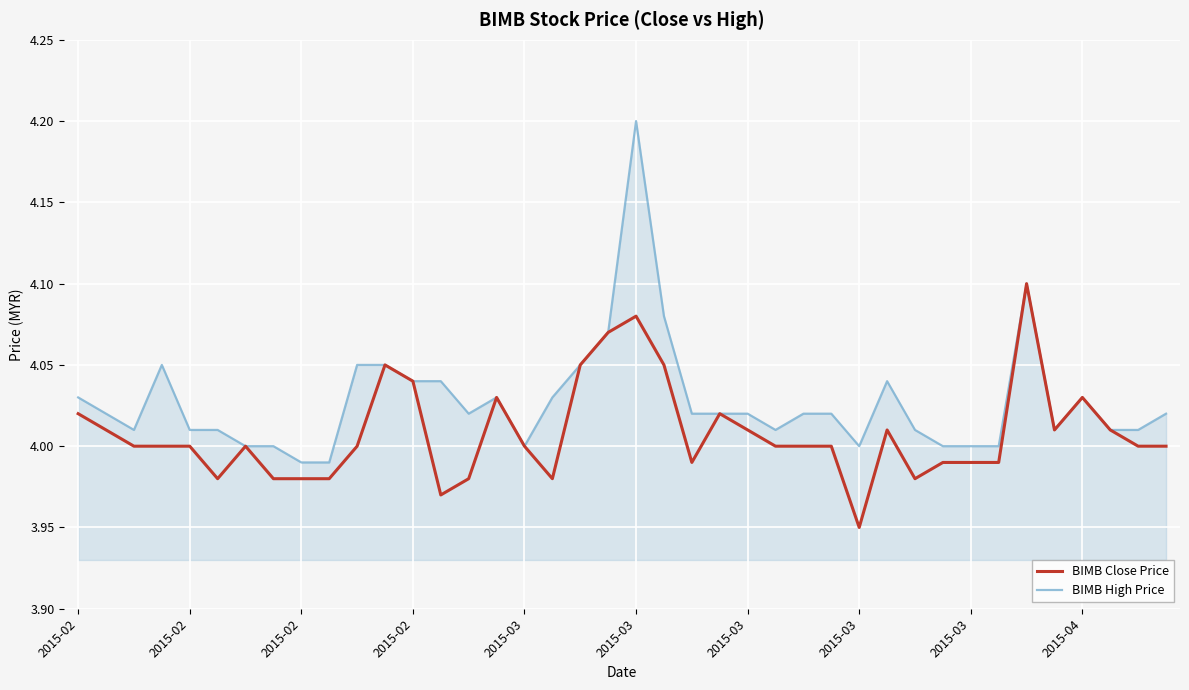

What is the maximum value for BIMB High Price?

4.2